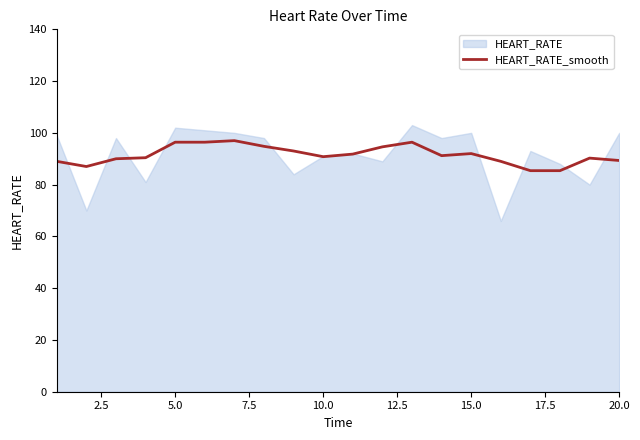

What is the highest value of the HEART_RATE_smooth series?

97.0